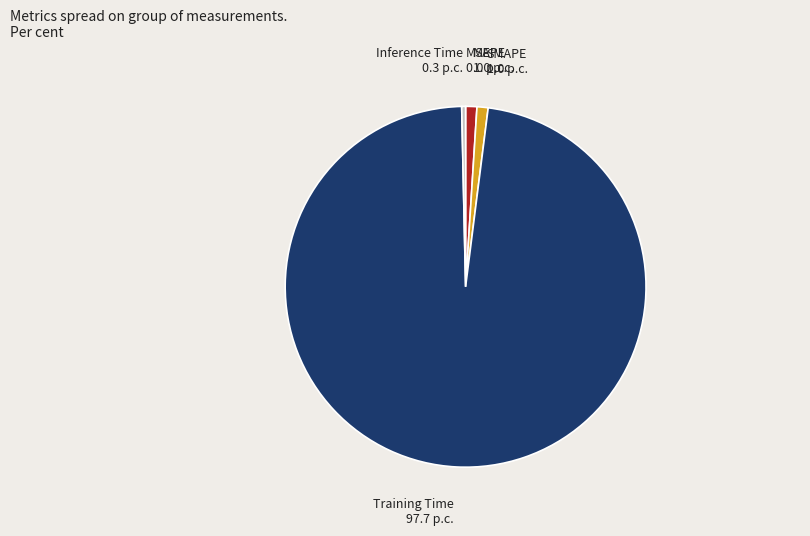

Is there a majority slice in this chart?

Yes